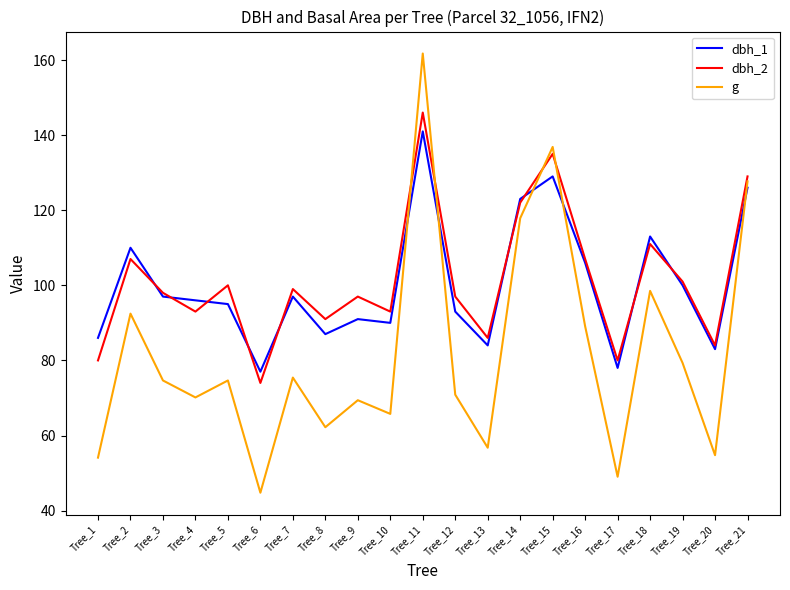

Is it true that g equals 105.1 at Tree_3?

False